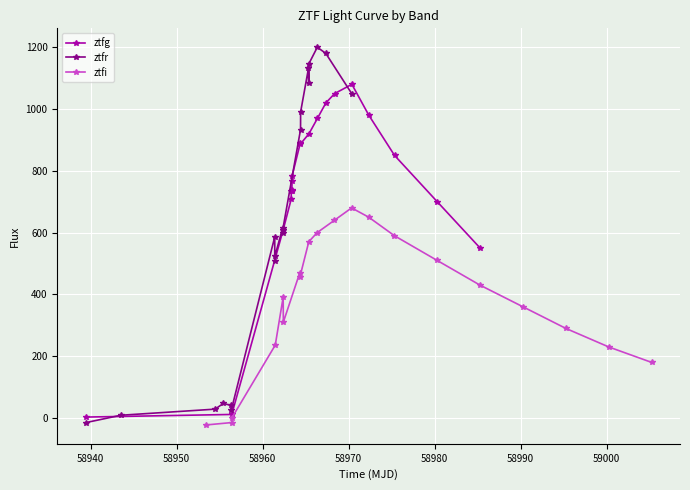

Which series has the widest spread of values?

ztfr